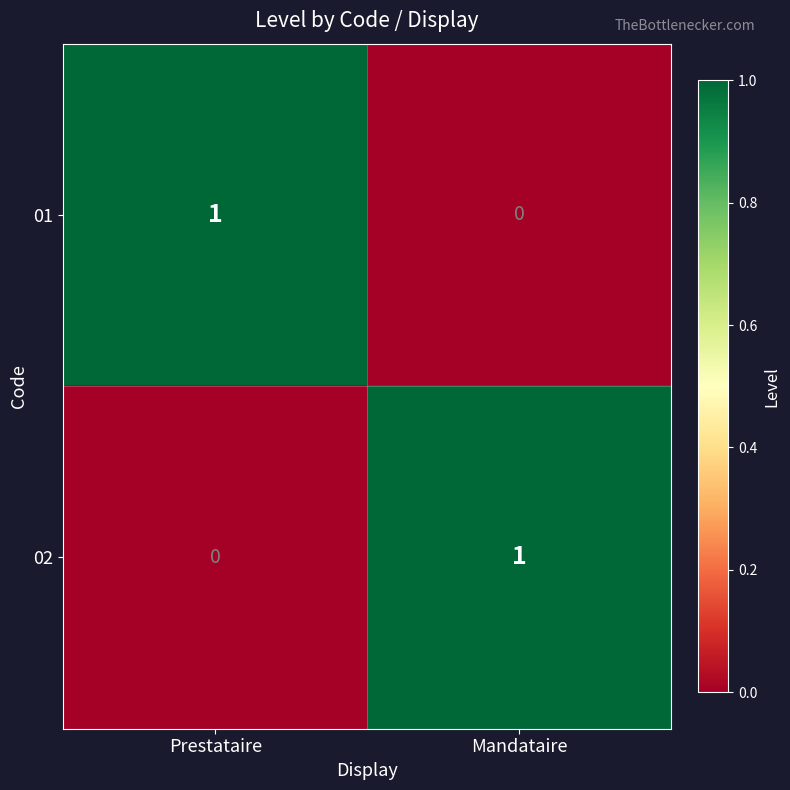

Count the number of categories in the chart.

2